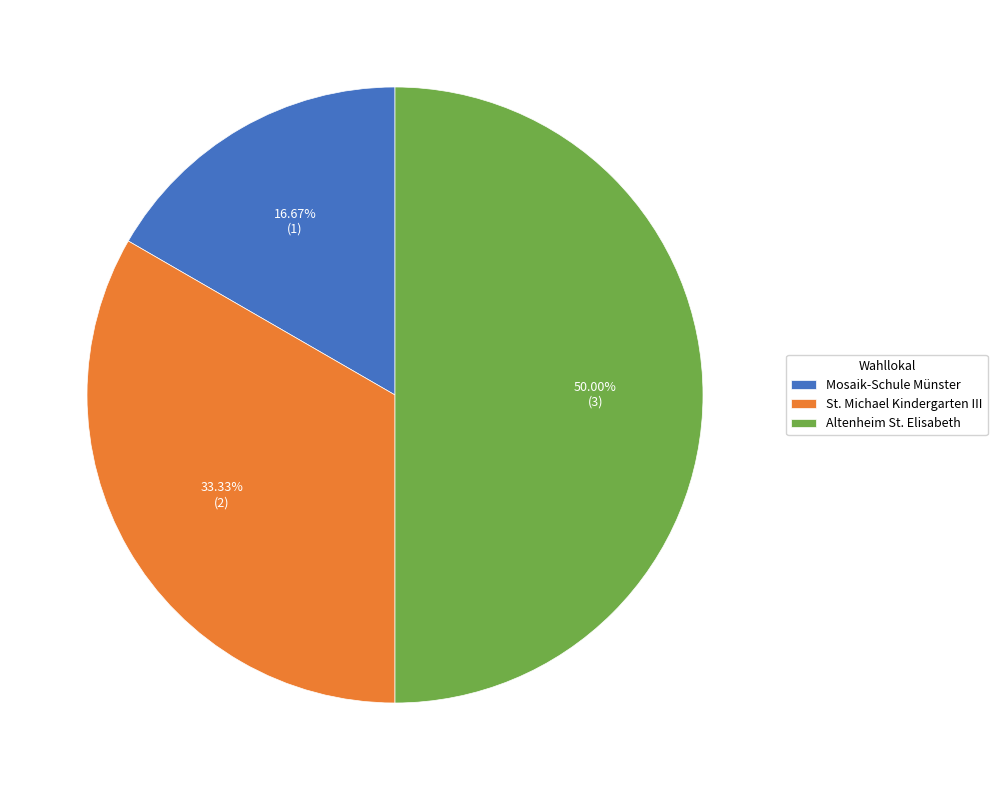

Between Mosaik-Schule Münster and Altenheim St. Elisabeth, which is larger?

Altenheim St. Elisabeth